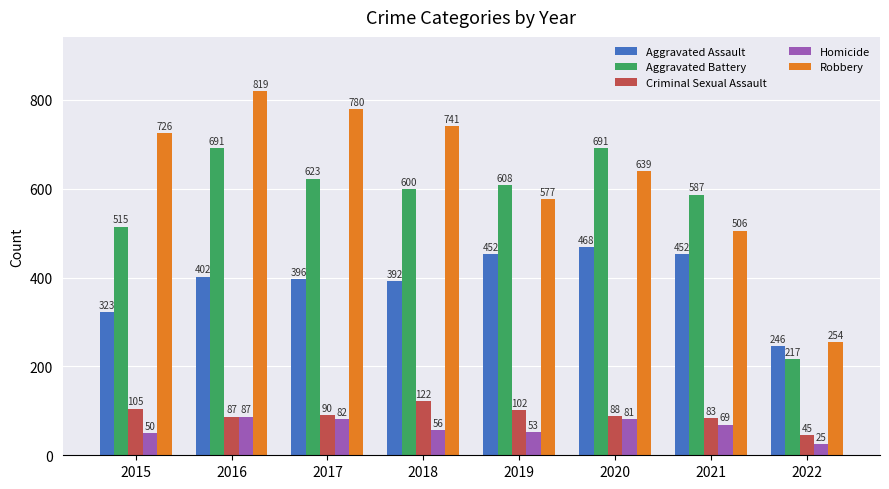

The value of Robbery at 2020 is 639. True or false?

True